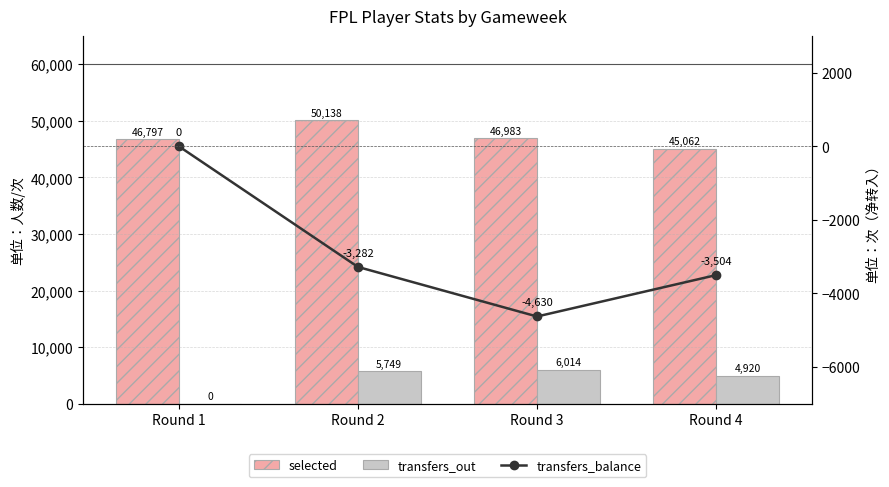

Count the number of data series in this chart.

3